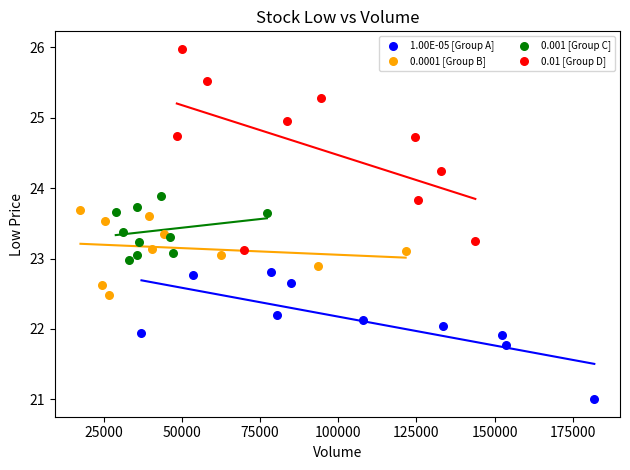

Which series contains the lowest Y value?

1.00E-05 [Group A]